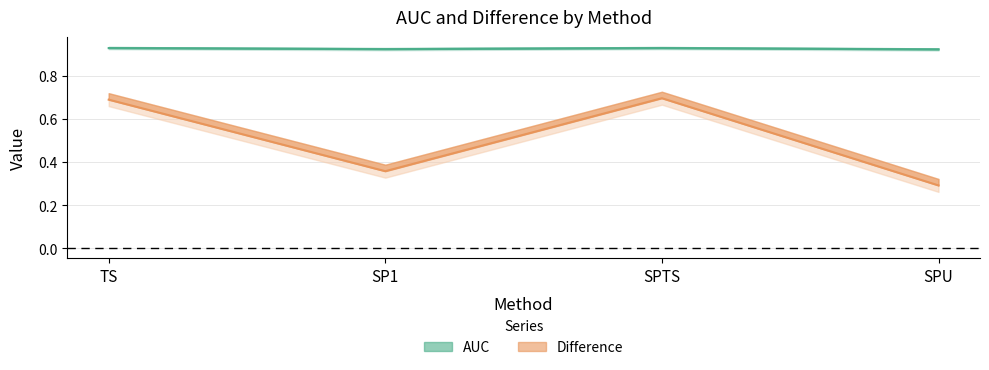

How many lines are shown in the chart?

2